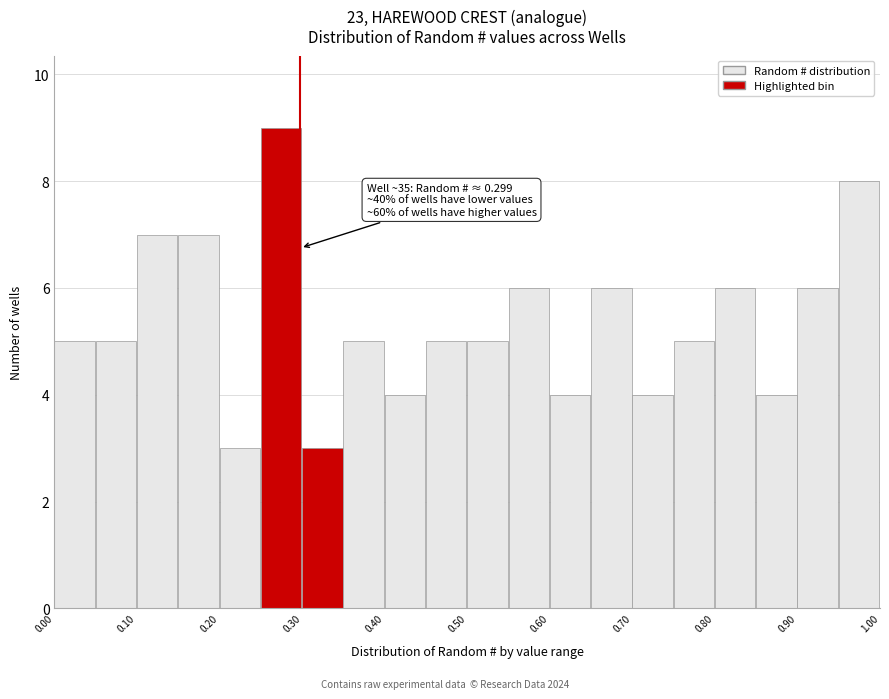

Over which range of the x-axis is the bar tallest?

0.25 to 0.30